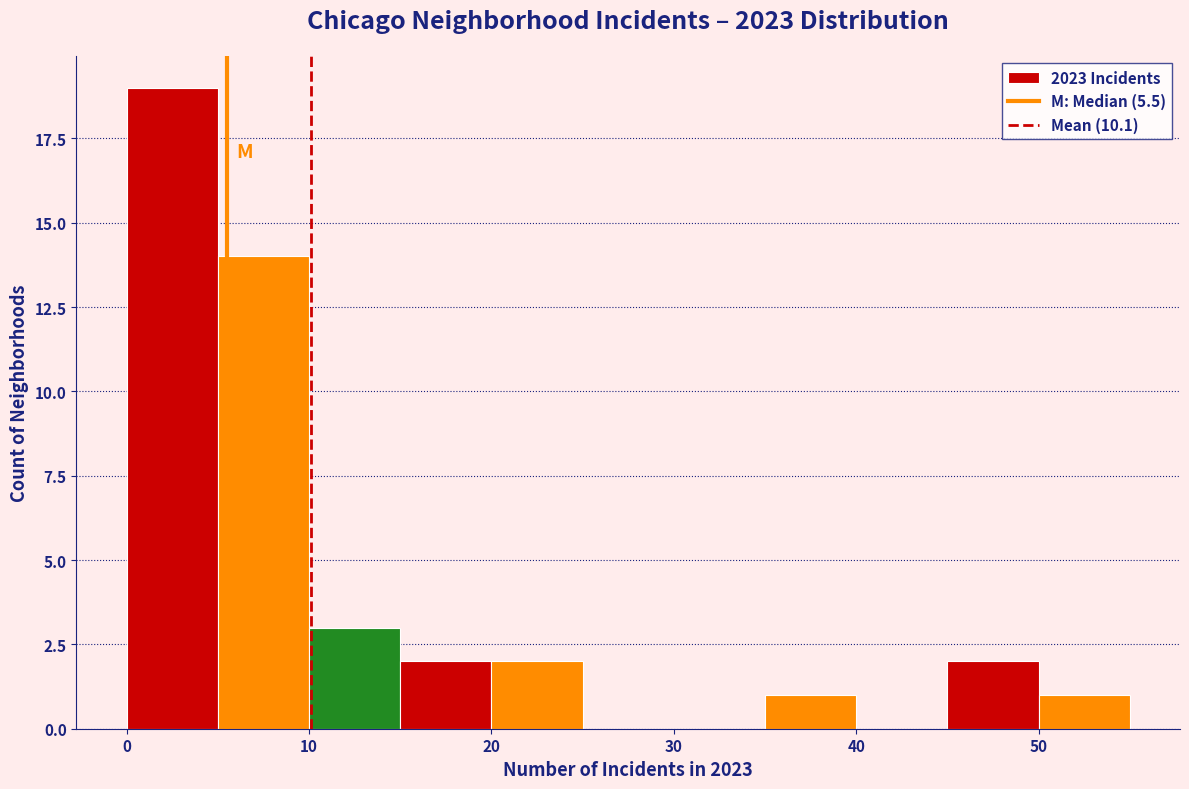

Over which range of the x-axis is the bar tallest?

0 to 5